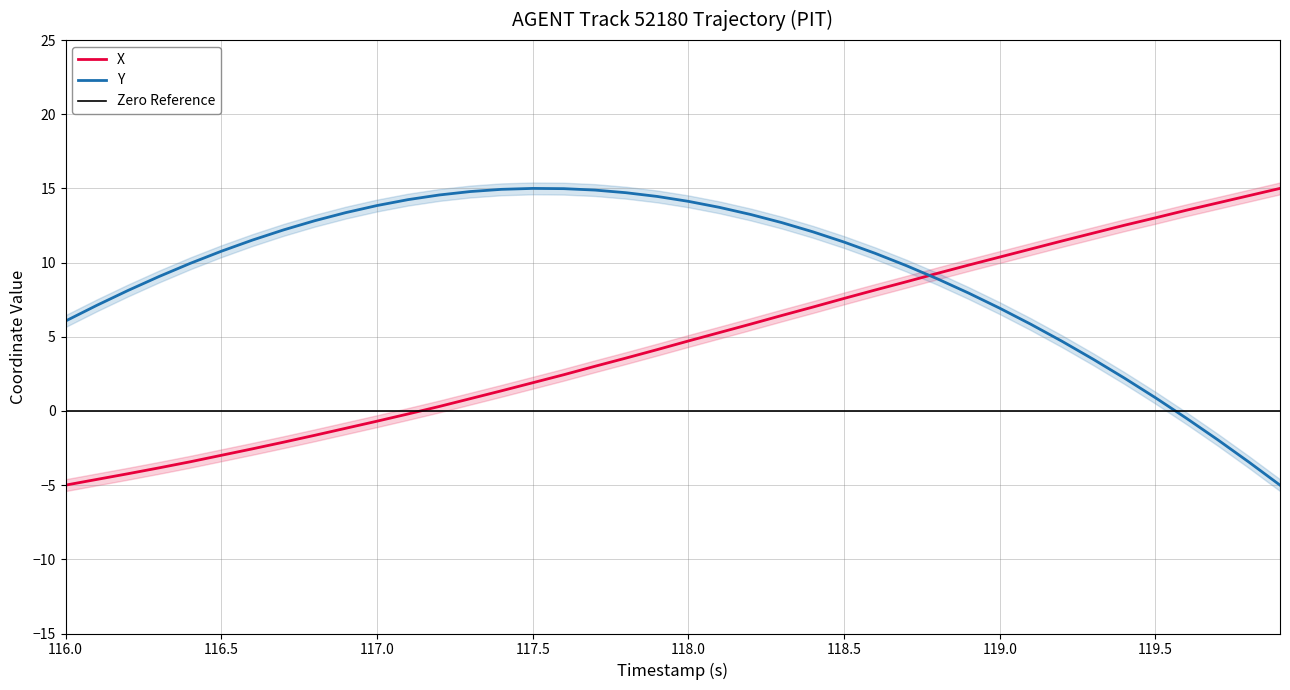

Is it true that X equals 16.4 at 119.0?

False